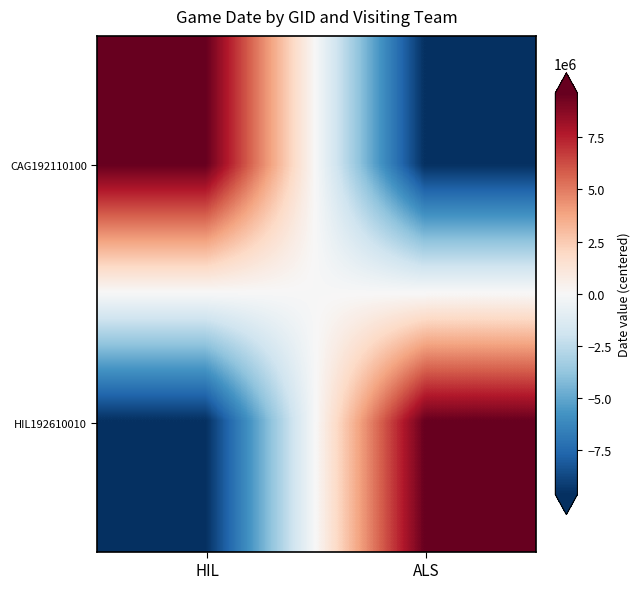

Which has a higher value, ALS or HIL?

HIL